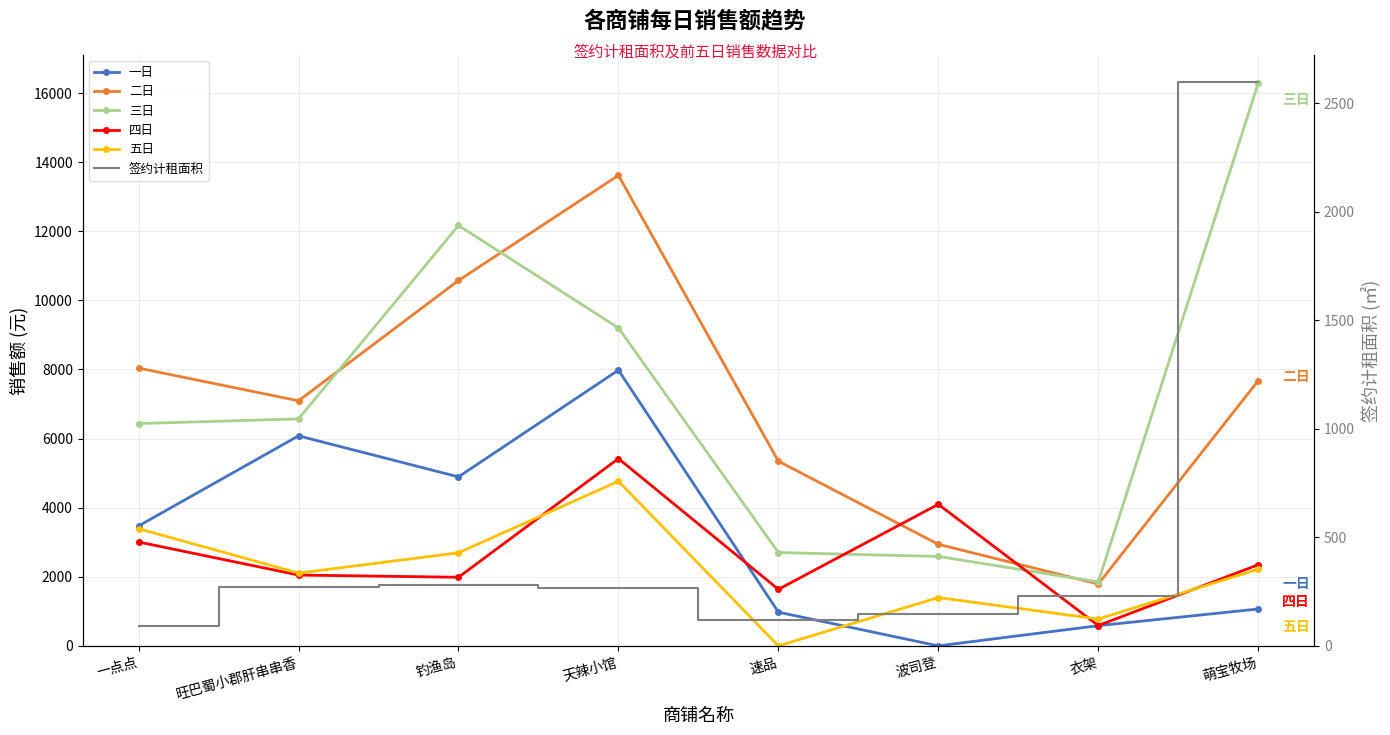

True or false: 一日 and 二日 intersect in this chart.

False